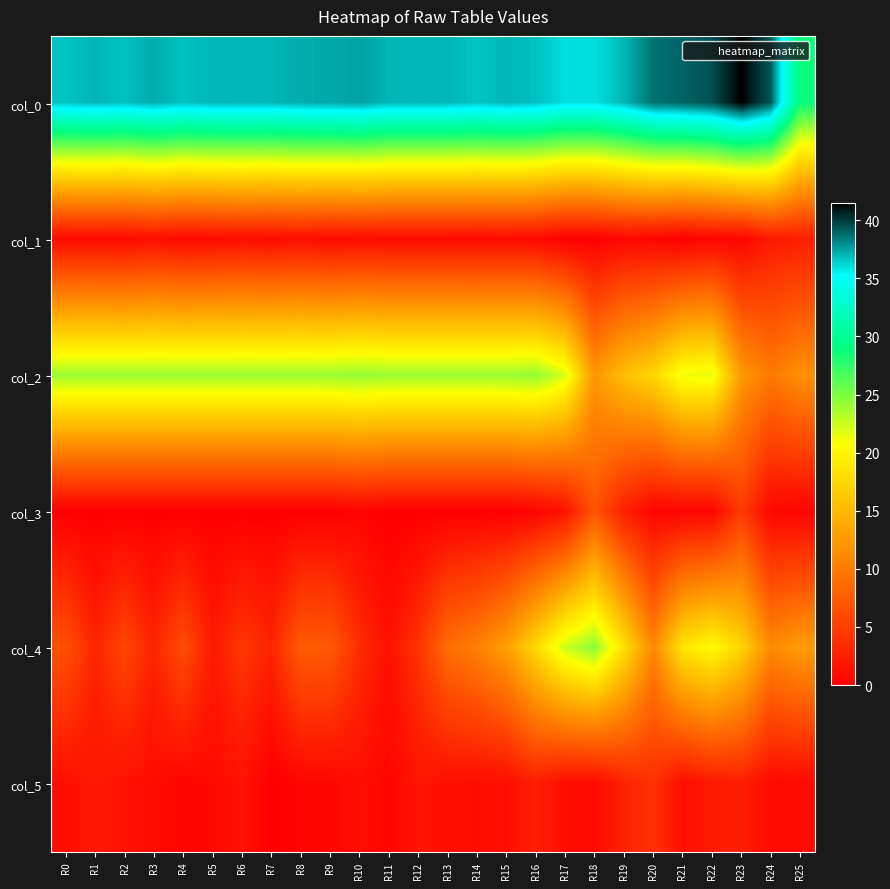

Which has a higher value, R11 or R3?

R3